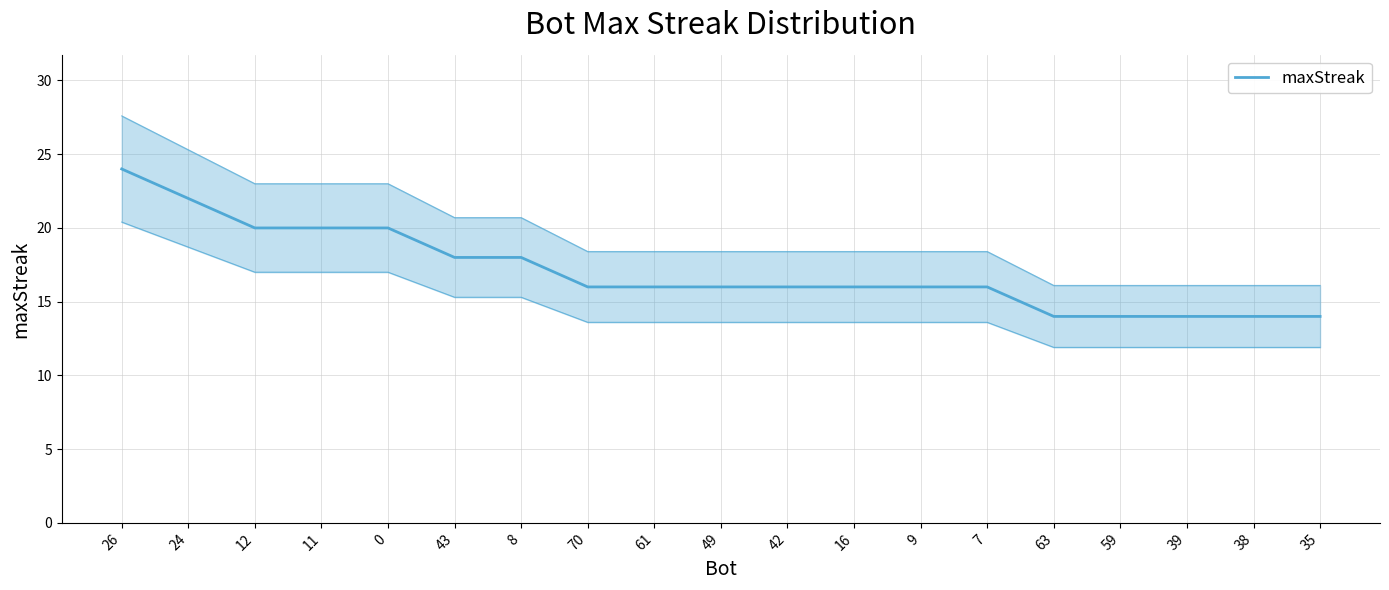

At which category does the chart reach its peak across all series?

26